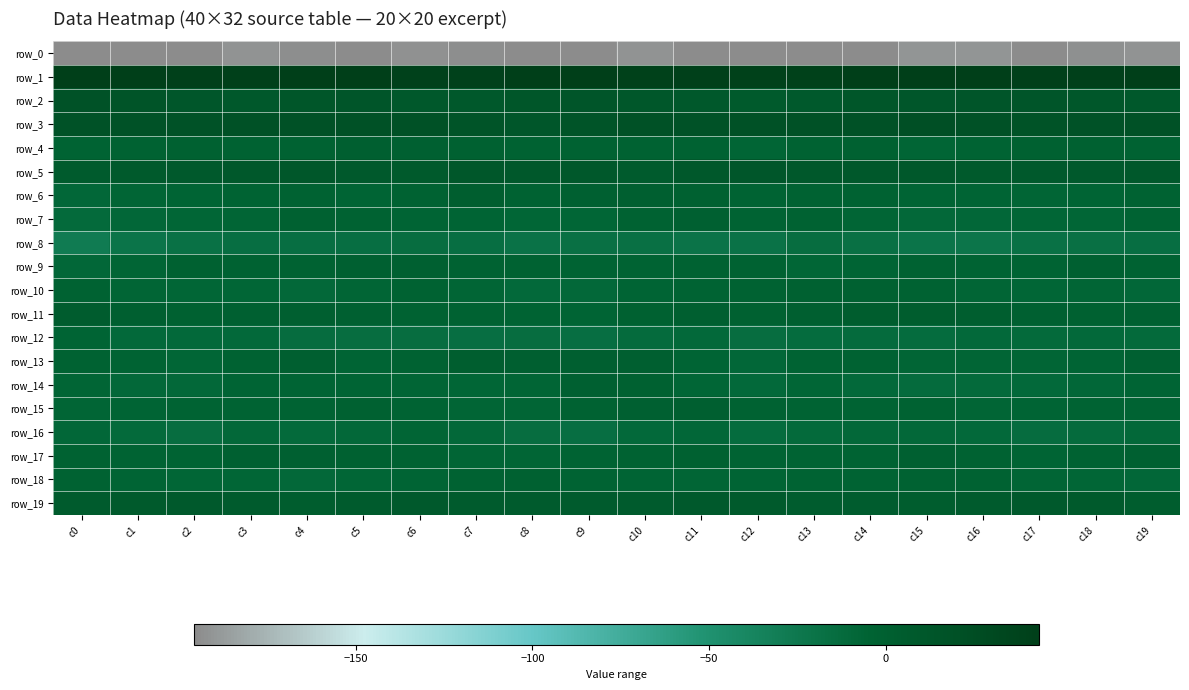

What is the spread (max minus min) of values at c7?

234.7